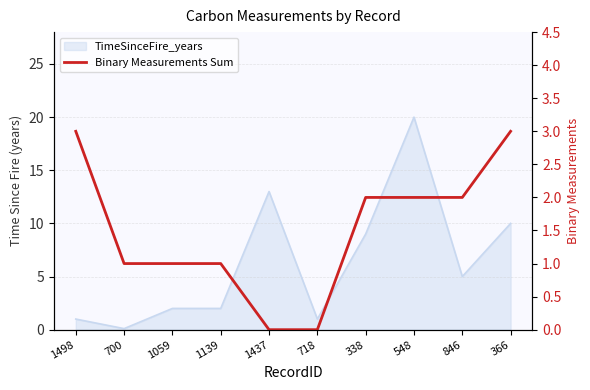

Which label corresponds to the smallest value in the chart?

1437